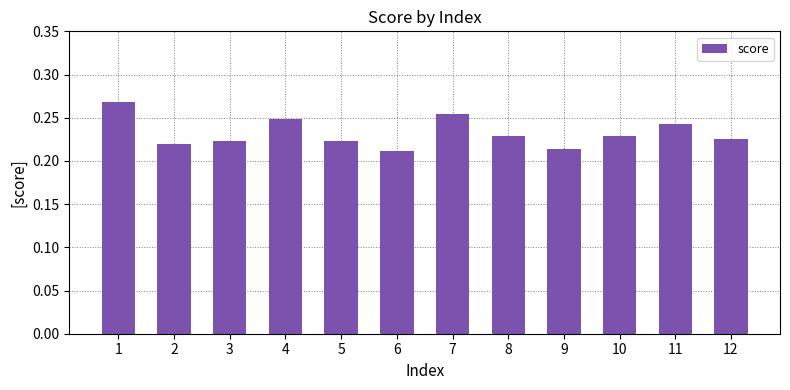

At which label is the value closest to 0?

6